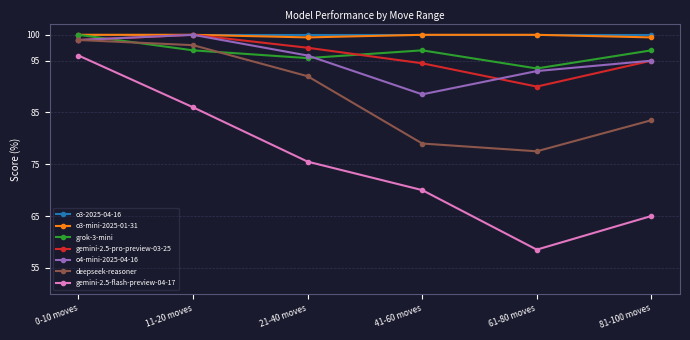

True or false: o4-mini-2025-04-16 has a value of 100.0 at 11-20 moves.

True